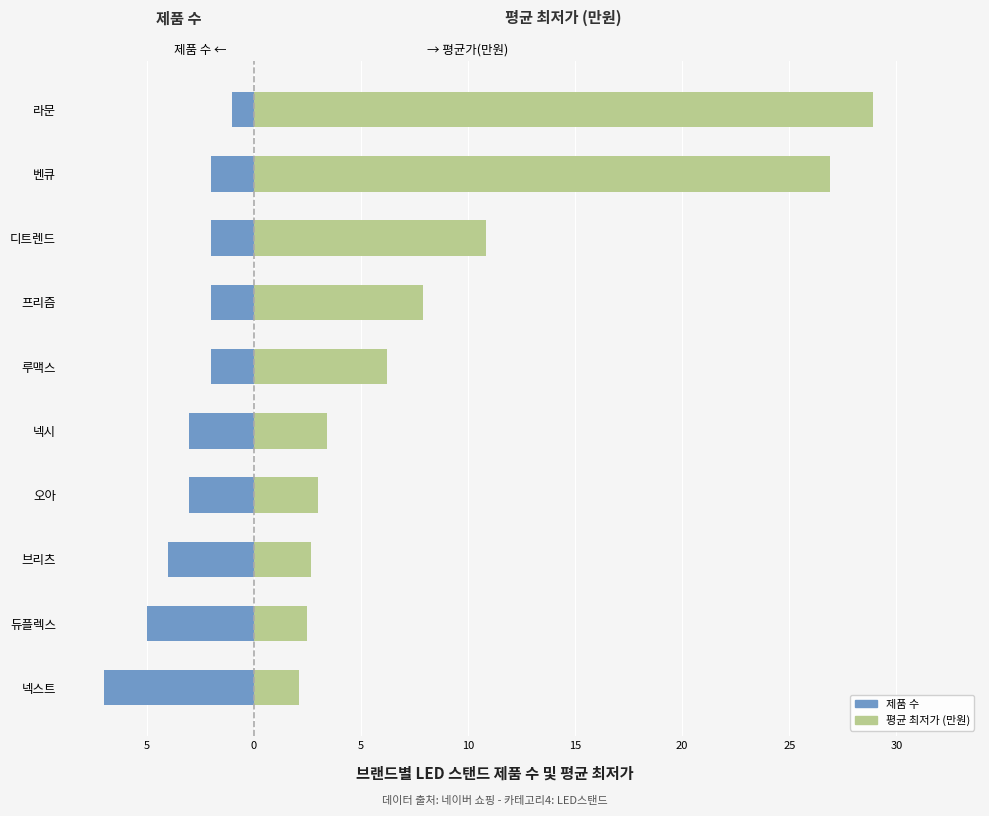

Rank the series by their average value, from highest to lowest.

평균 최저가 (만원), 제품 수